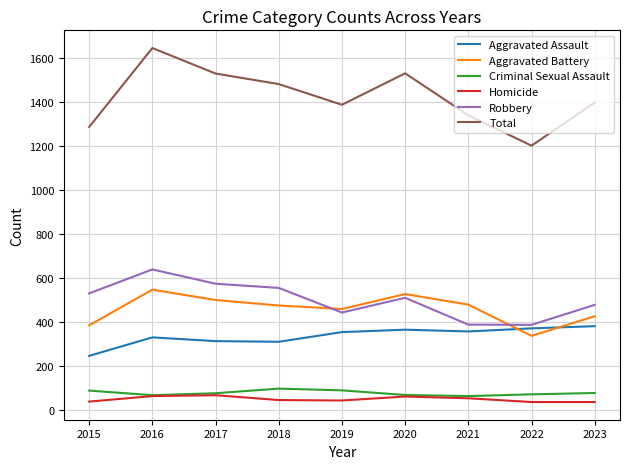

What is the difference between the Homicide values at 2015 and 2018?

7